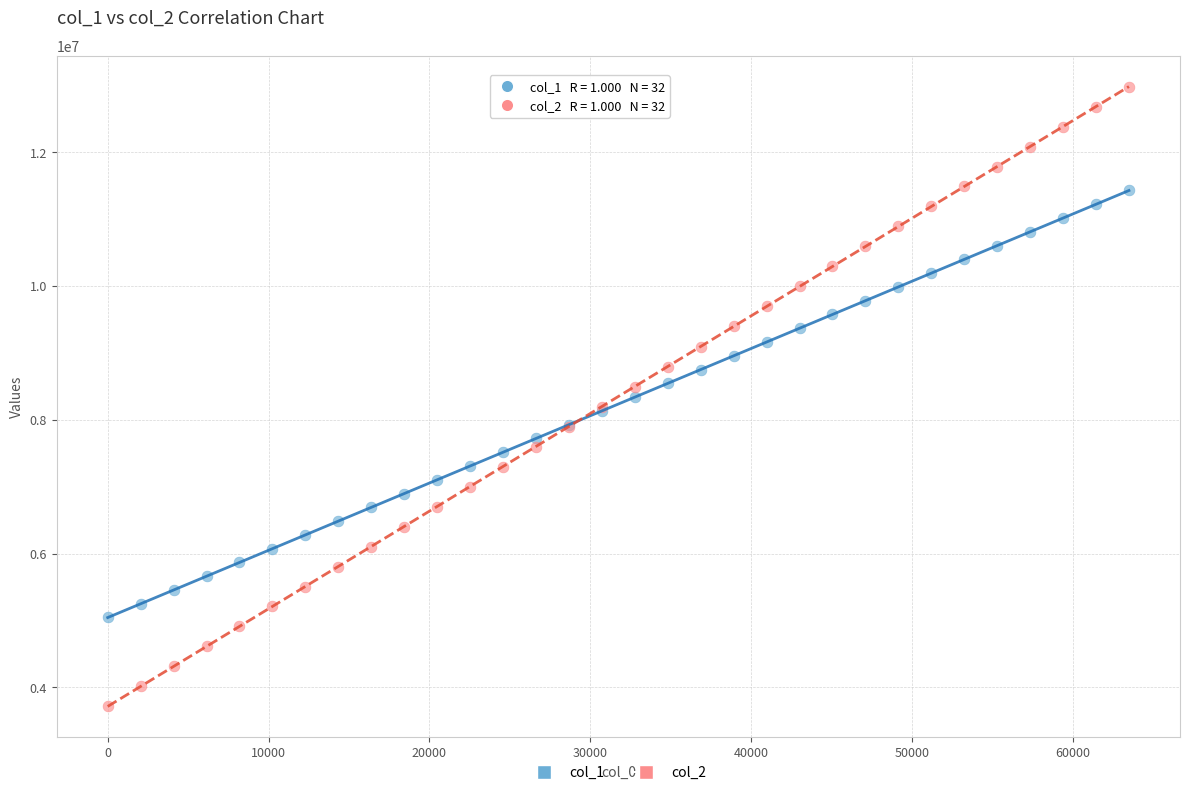

Which series contains the lowest Y value?

col_2